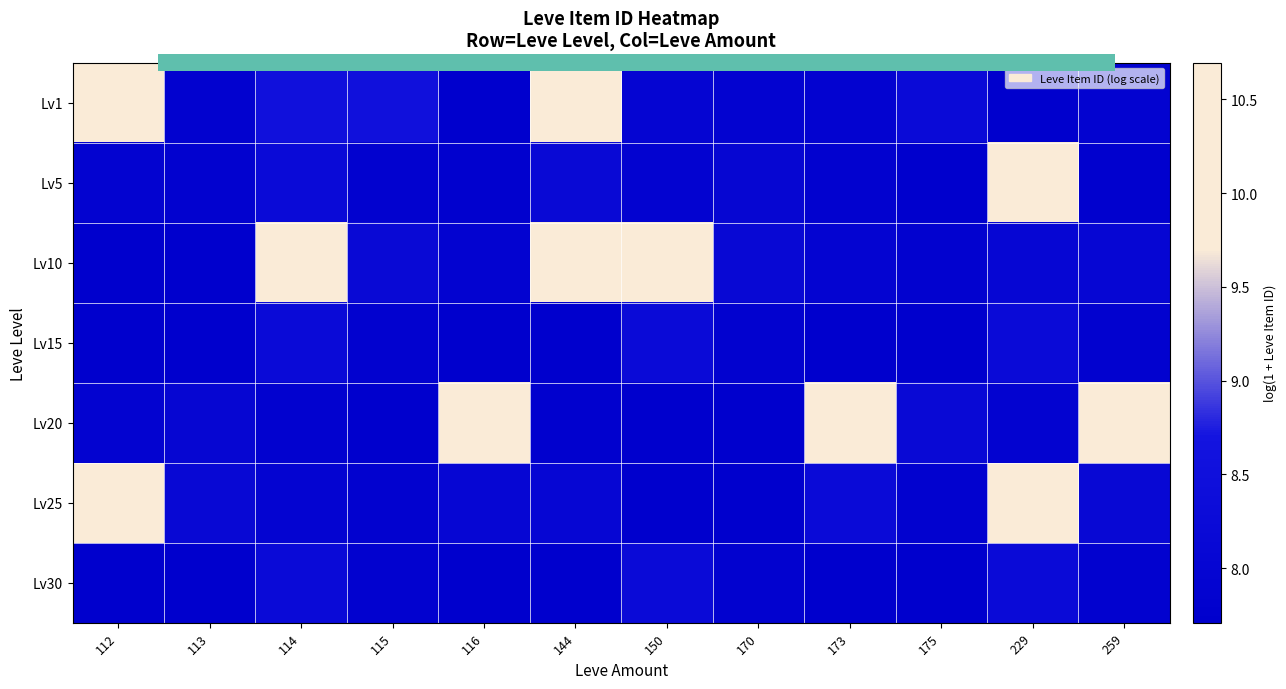

Which series has the largest range (max minus min)?

Lv10